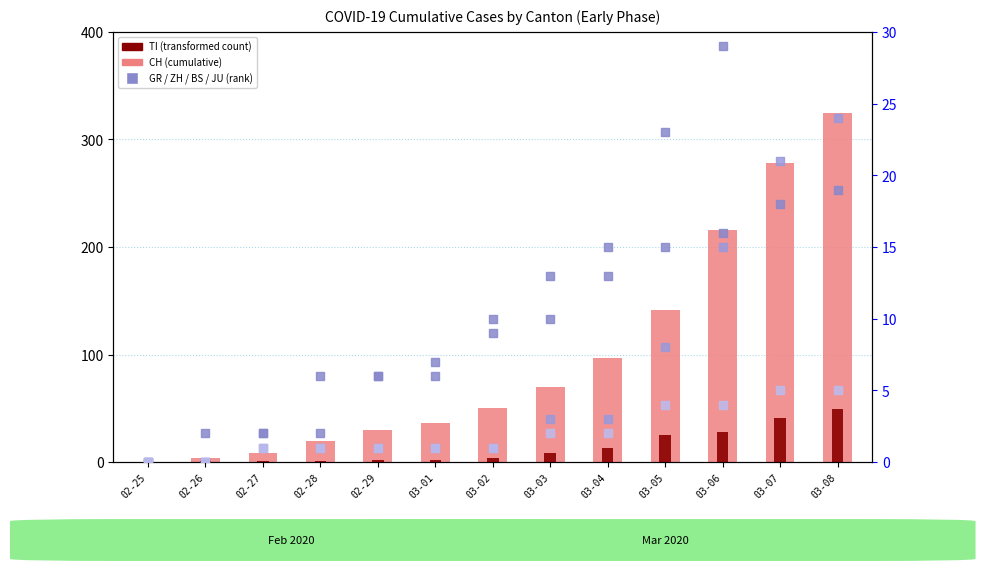

Which series has the widest spread of Y values?

CH